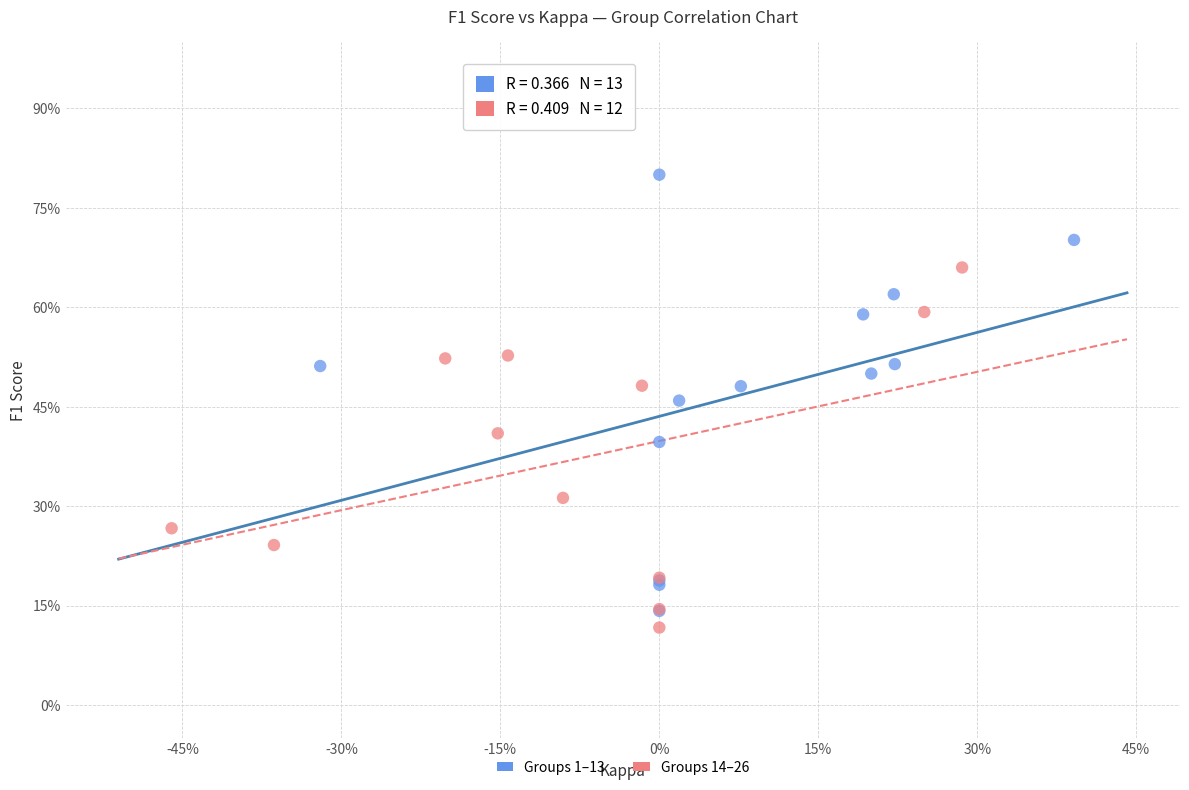

Which series contains the lowest Y value?

Groups 14–26